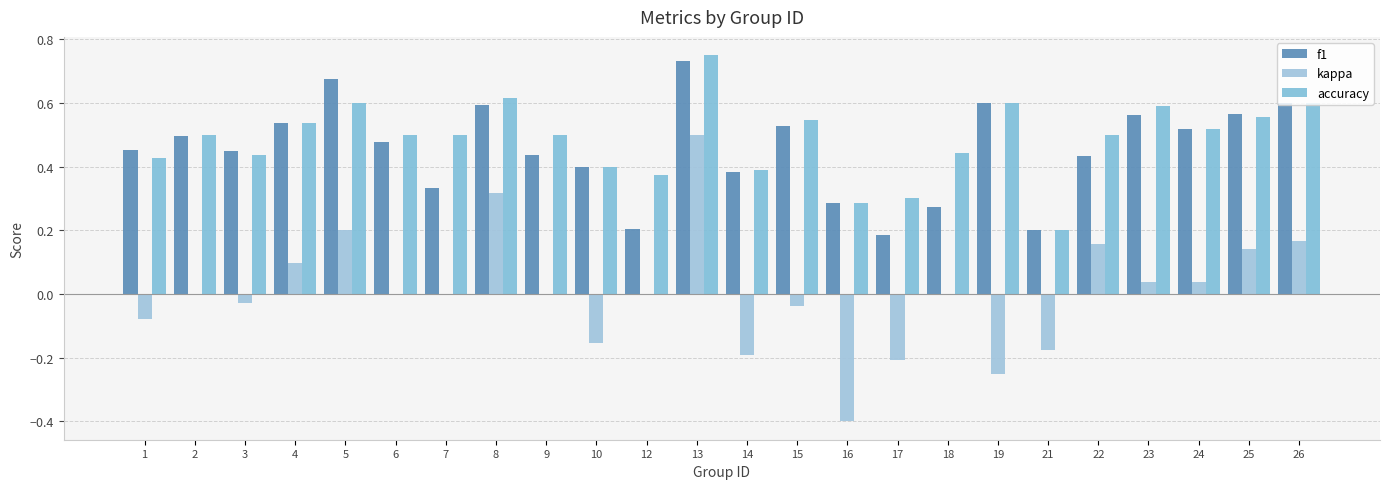

Are the bars horizontal?

No